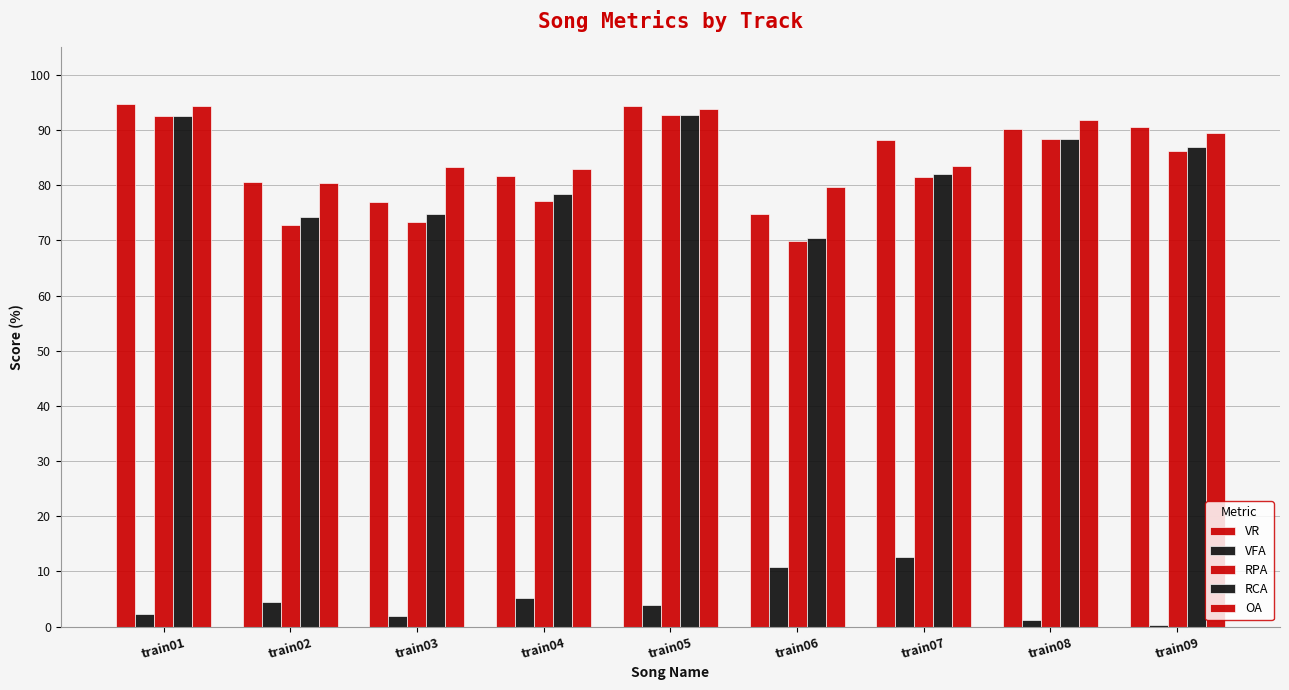

What is the value of the OA bar at the 3rd from the left?

83.3